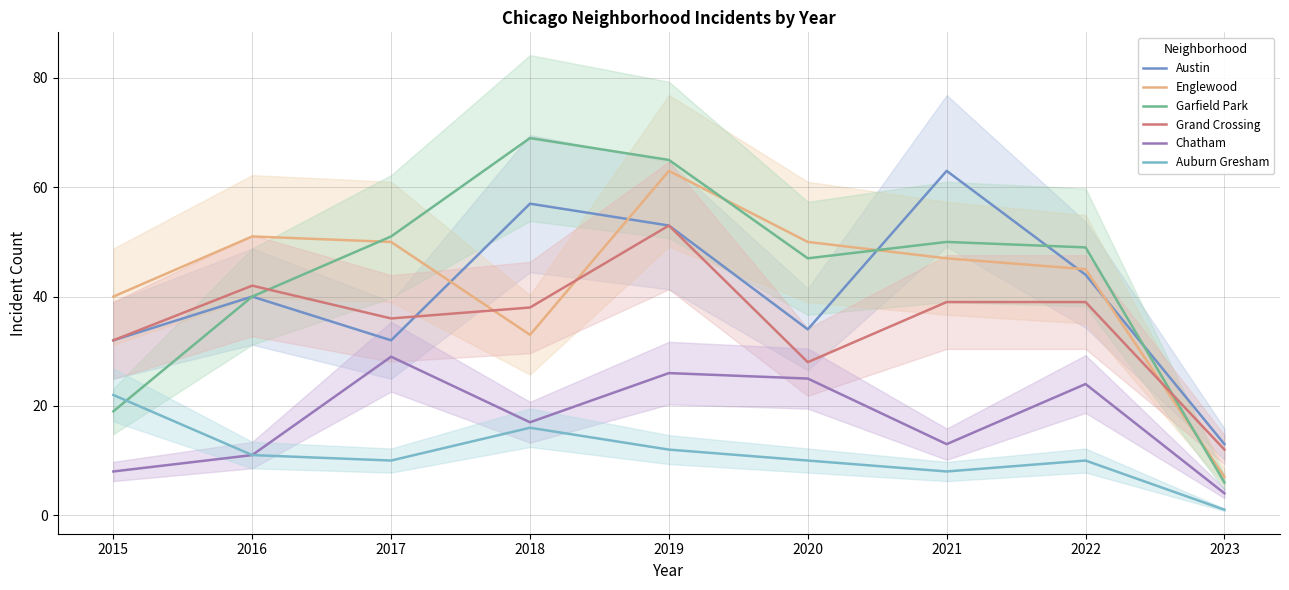

Which category has the highest value in the Chatham series?

2017